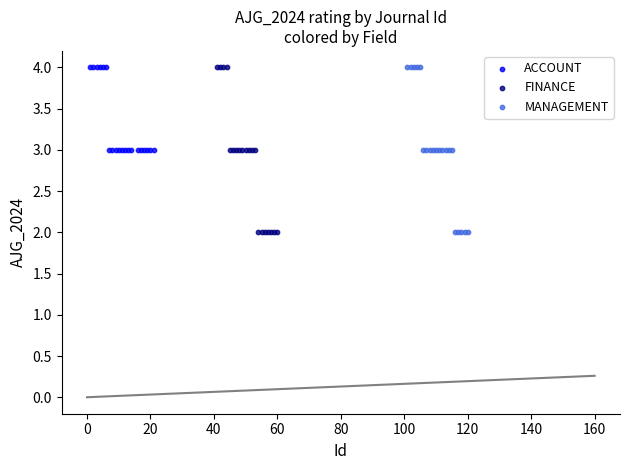

What are all the series names shown in the legend?

ACCOUNT, FINANCE, MANAGEMENT